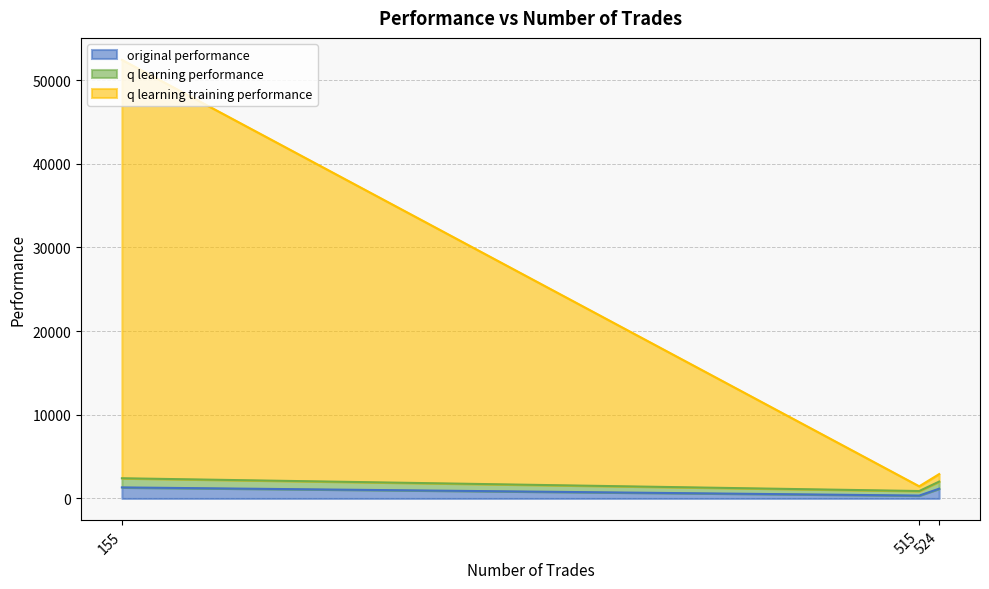

At which category is the sum across all series the highest?

155